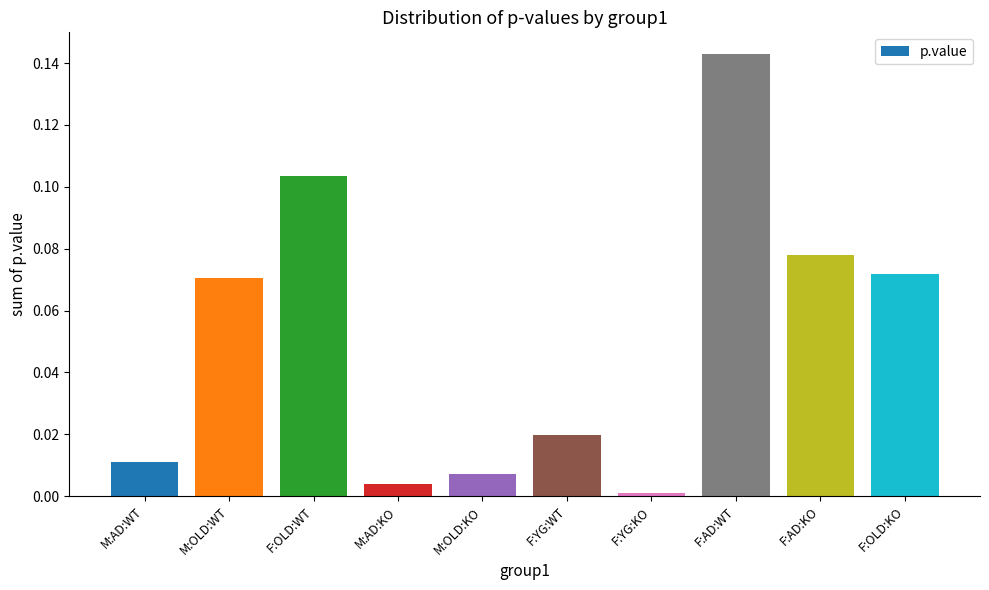

The chart shows a value of 0.2 at F:AD:WT. True or false?

False